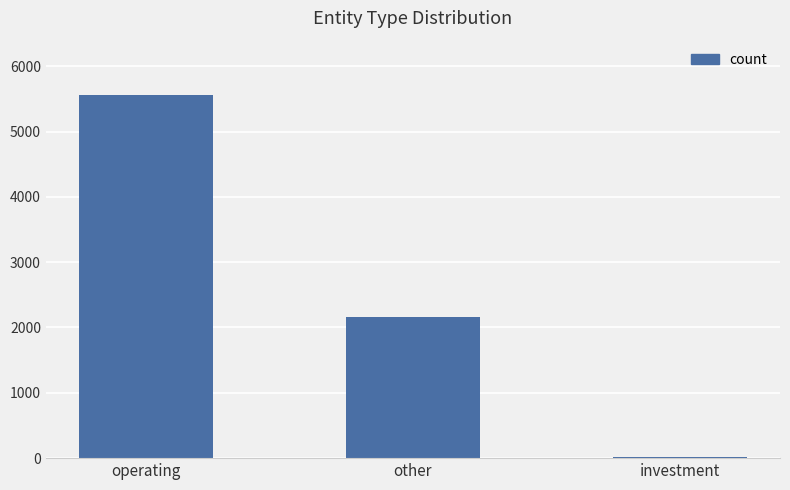

Where is the data nearest to the value 2783?

other